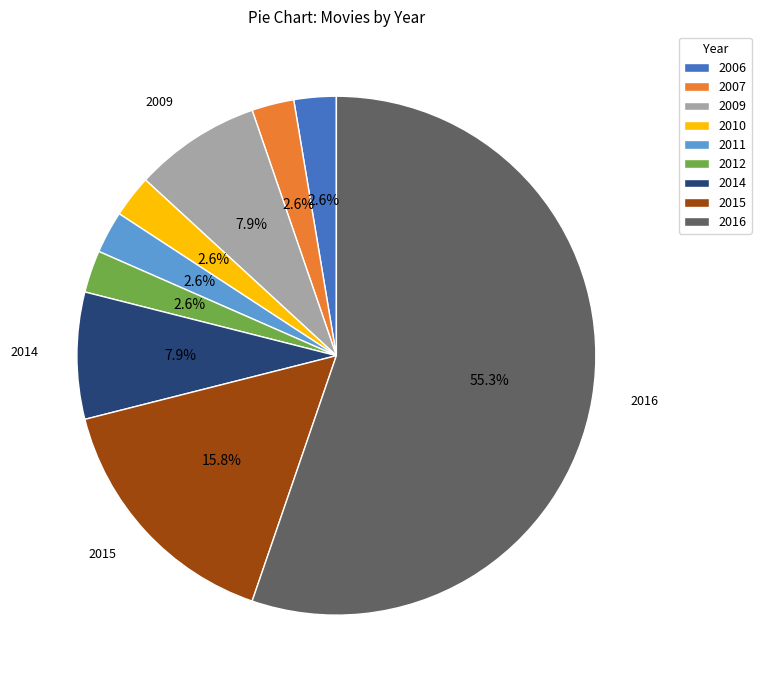

To the nearest percent, what is the difference between the largest and smallest slice percentages?

53%